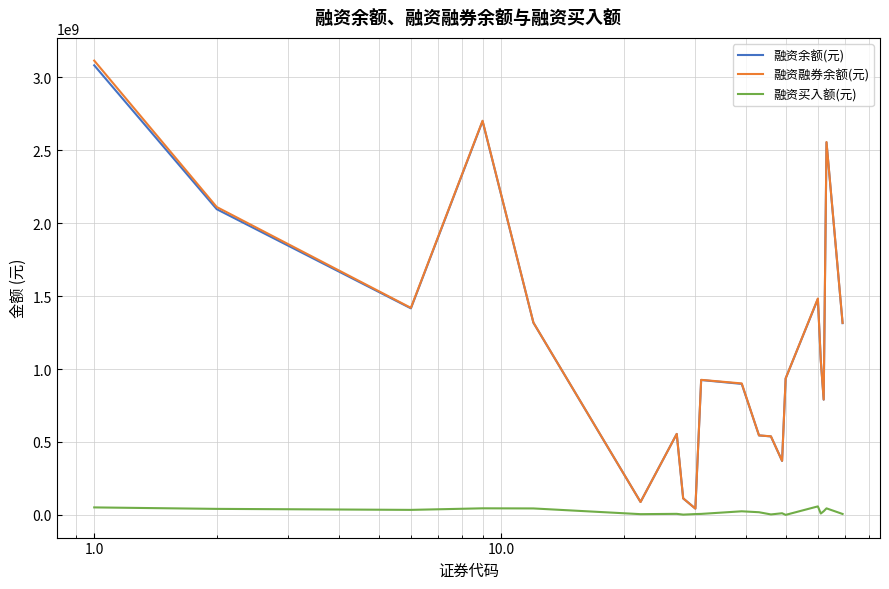

Which series has the largest range (max minus min)?

融资融券余额(元)